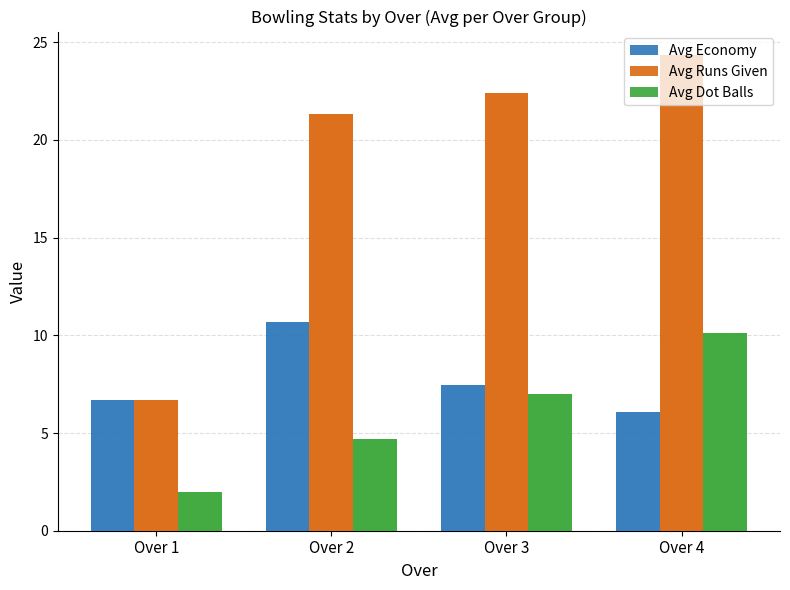

What is the minimum value shown in the chart?

2.0